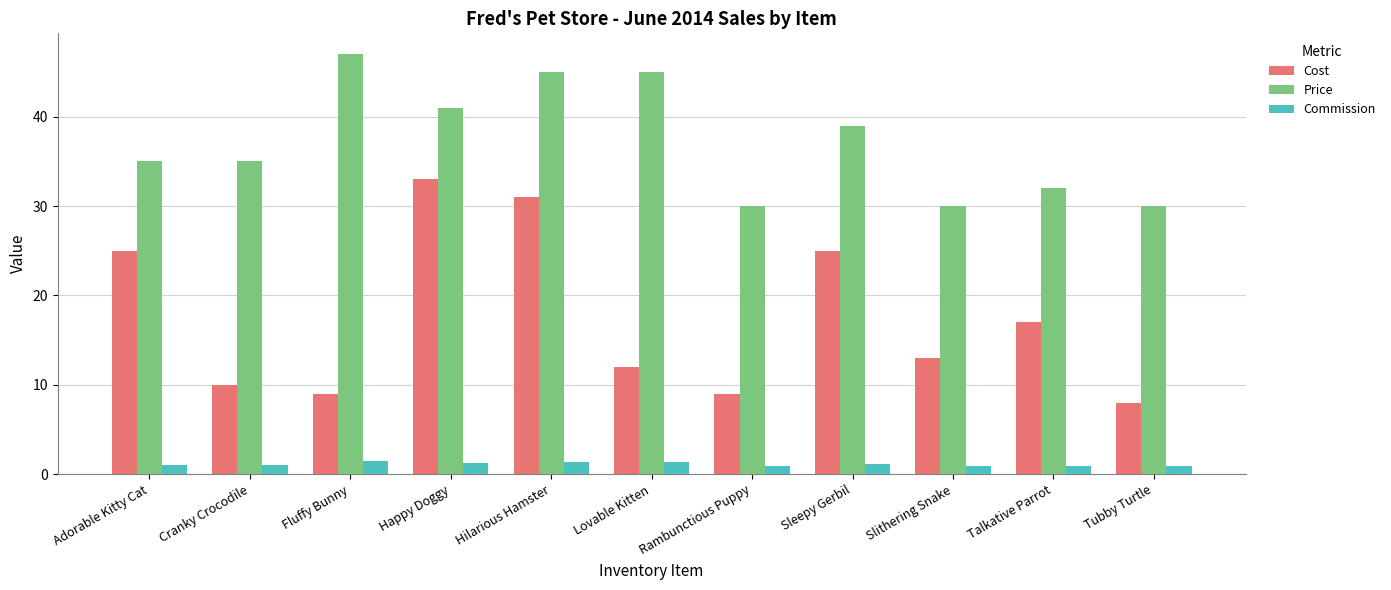

True or false: Commission has a value of 0.9 at Slithering Snake.

True